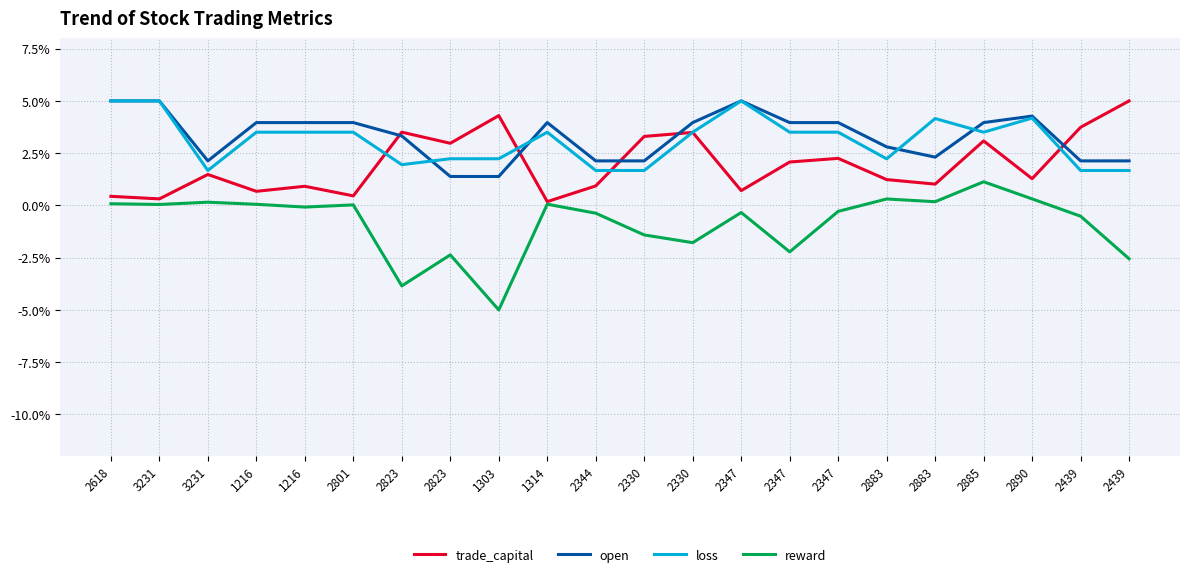

Is this an area chart (filled region under the line)?

No